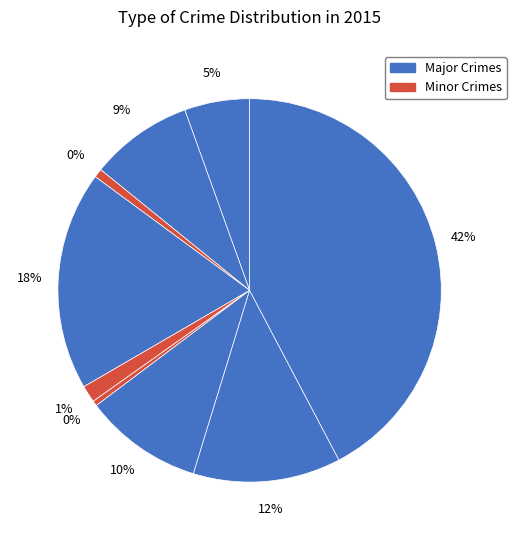

Count the number of slices in the pie.

9